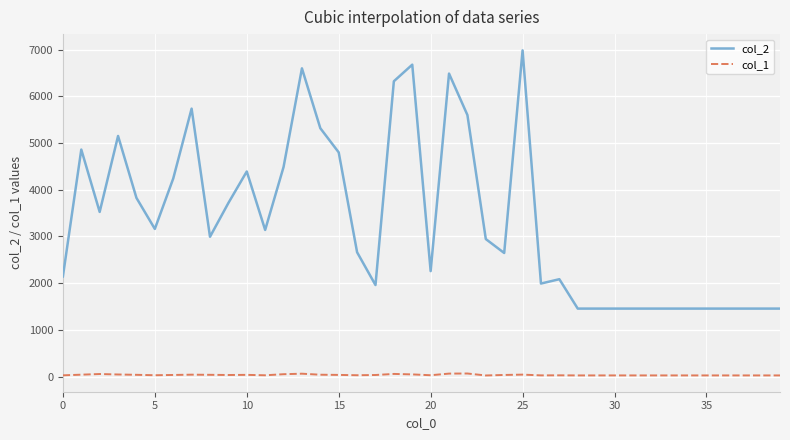

What is the difference between the maximum and minimum values in the col_2 series?

5526